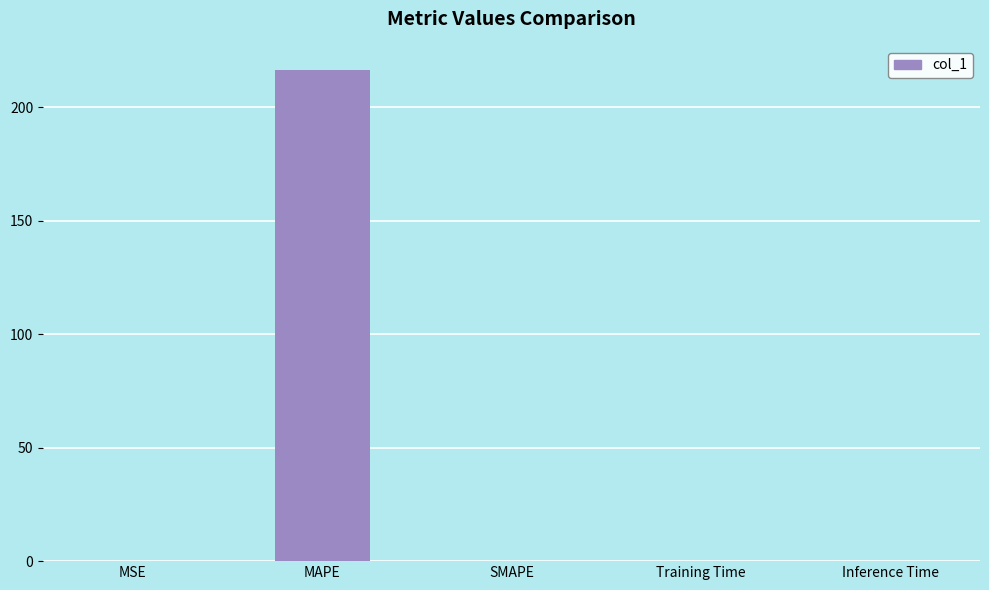

True or false: the data shows 137.2 at MAPE.

False